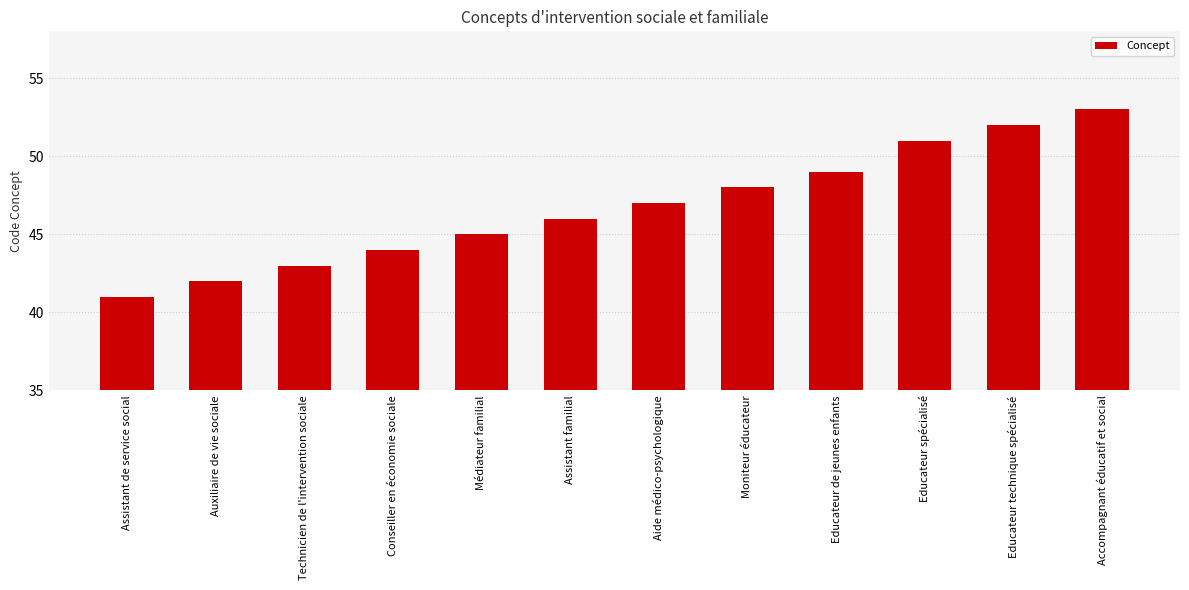

Reading left to right, list all the values displayed in this chart.

41	42	43	44	45	46	47	48	49	51	52	53